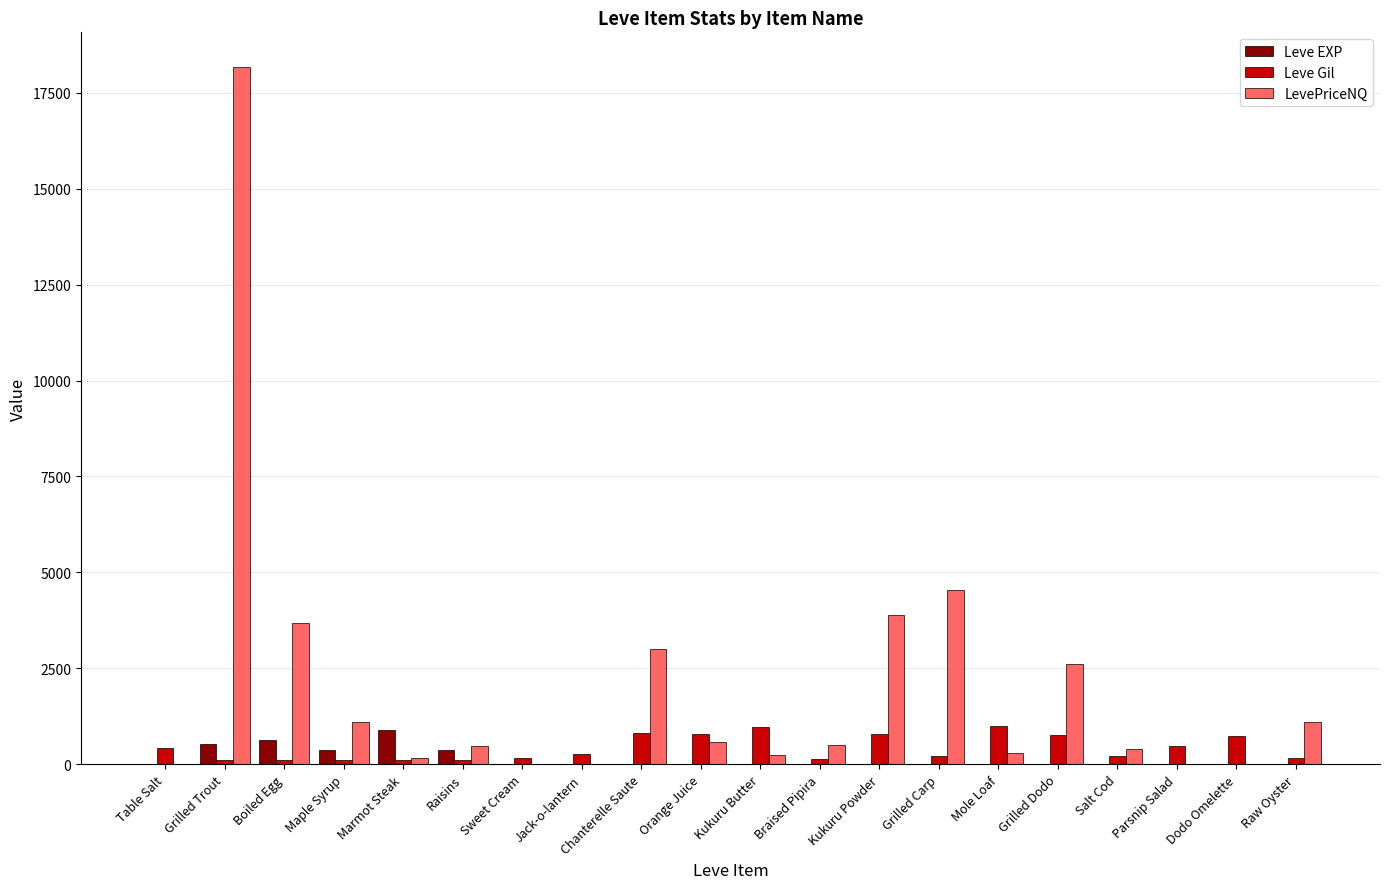

The LevePriceNQ series shows 1946.1 at Grilled Carp. True or false?

False